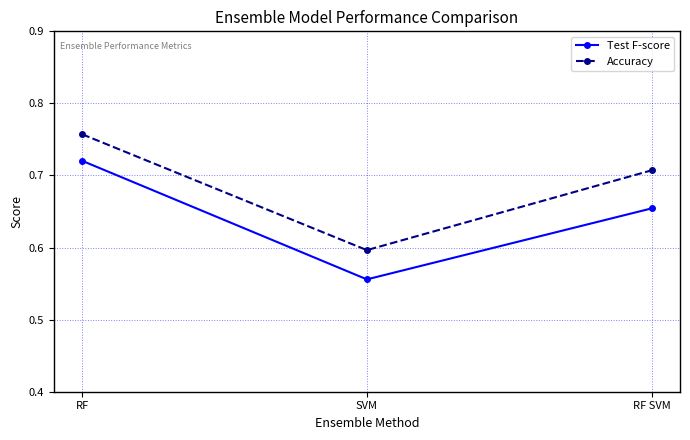

What position from the left is SVM?

2